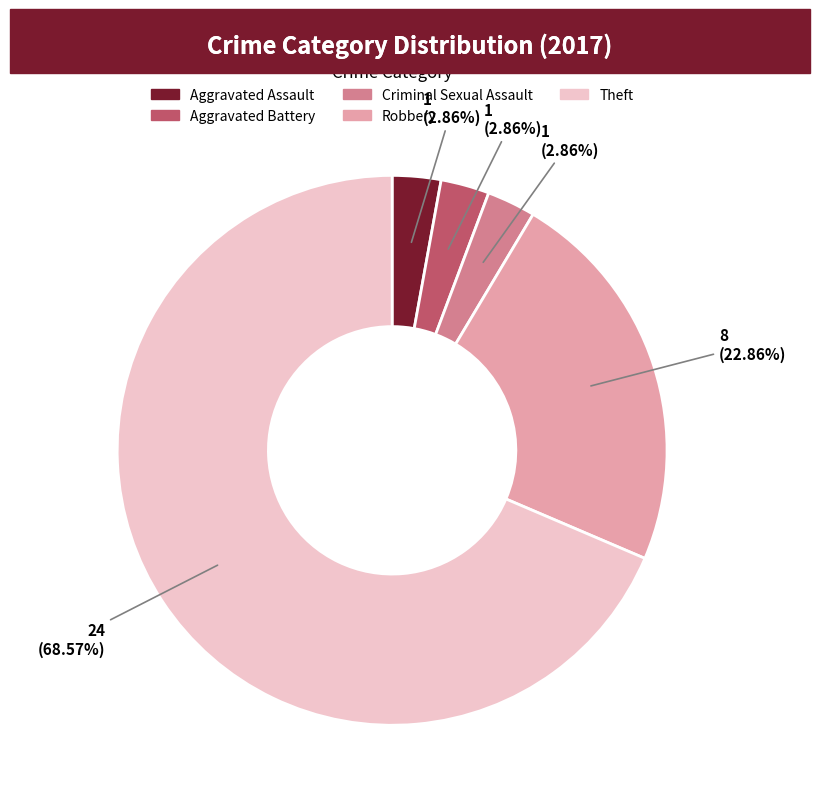

Is there a majority slice in this chart?

Yes